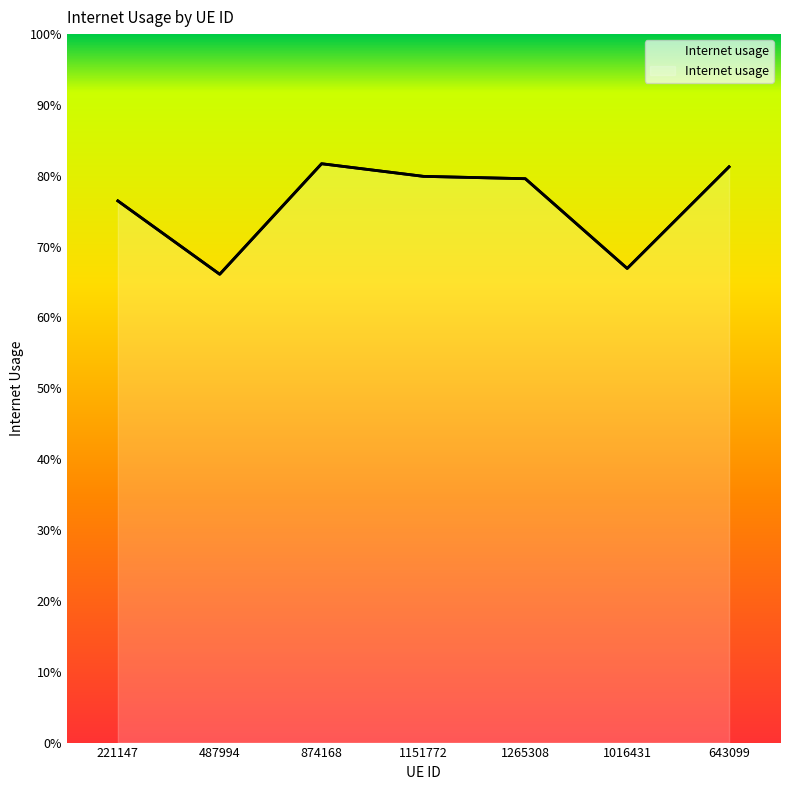

How many interior local valleys (lower than both neighbors) does the data have?

2